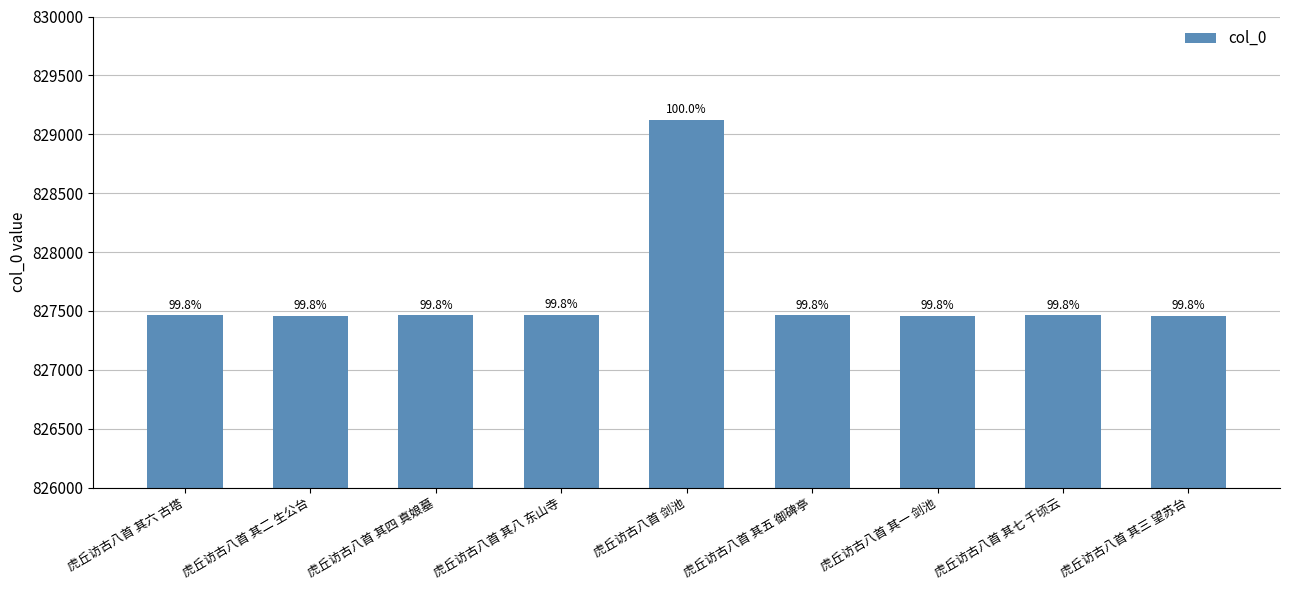

What is the average value?

827646